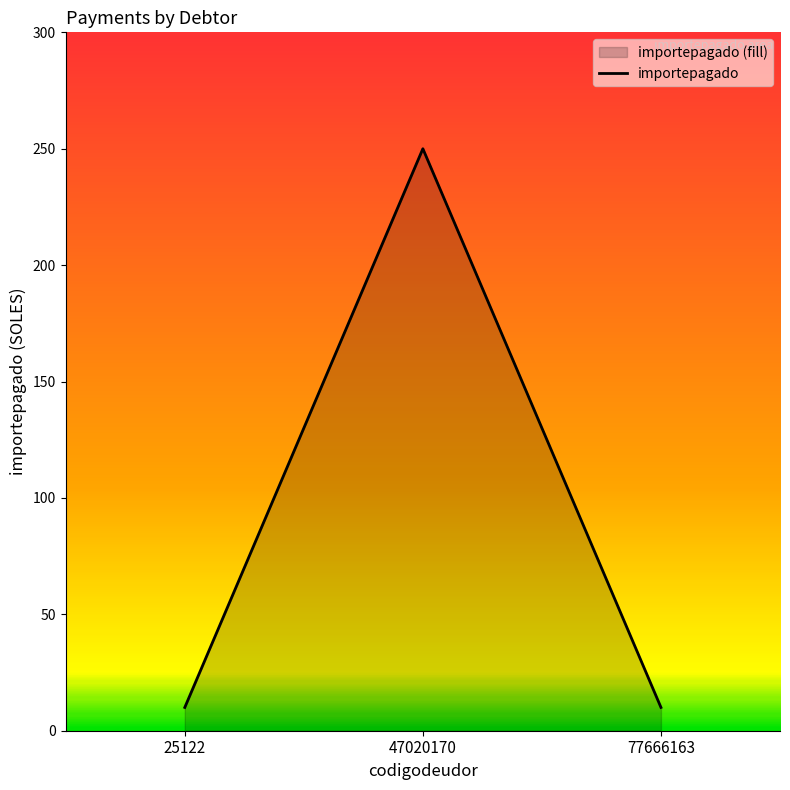

The value at 47020170 is 250. True or false?

True